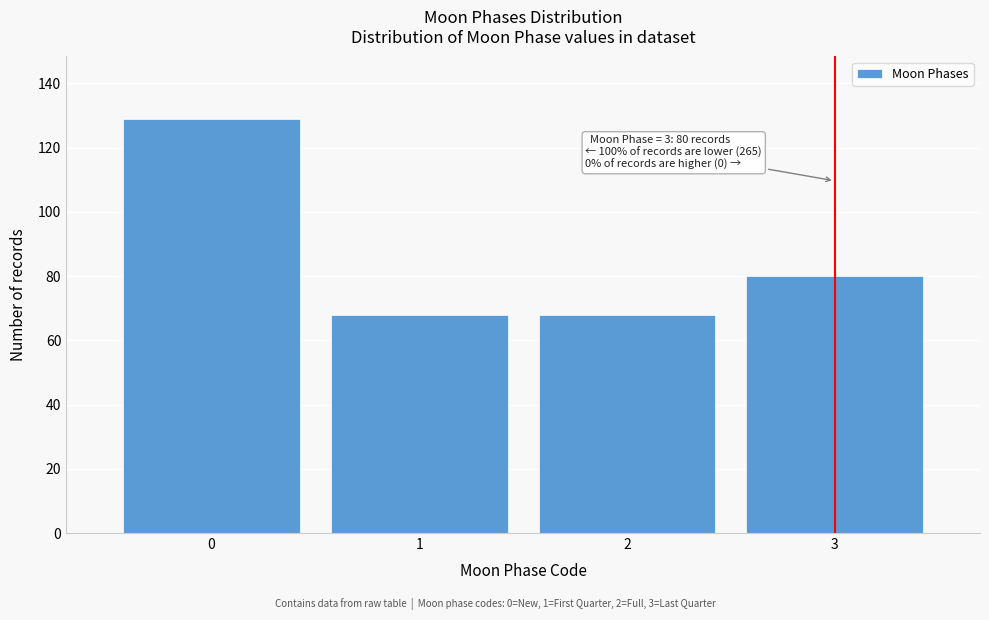

Reading left to right, extract all data points from this chart.

129	68	68	80